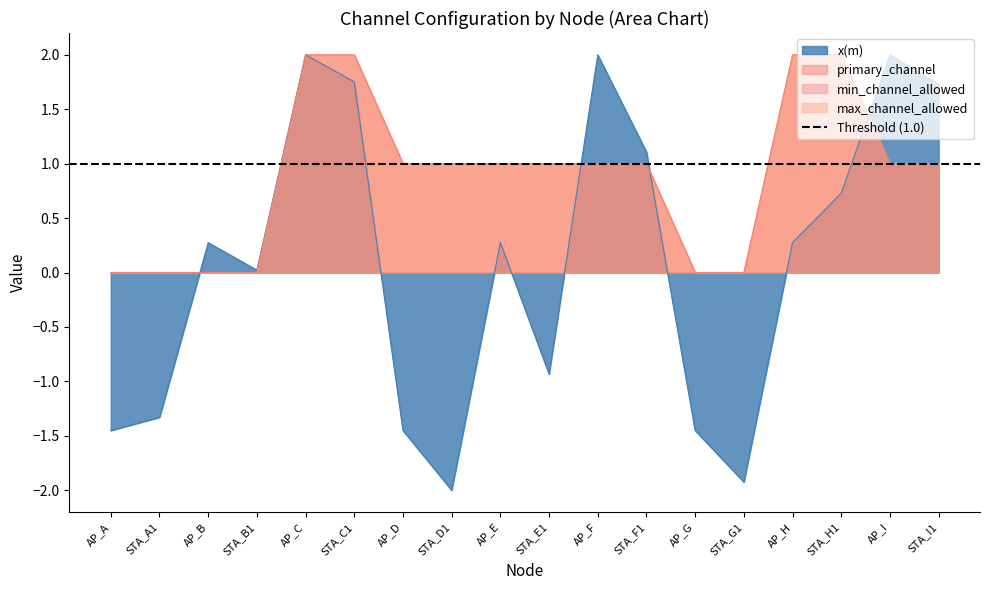

List the series in order of their peak value, lowest first.

x(m), primary_channel